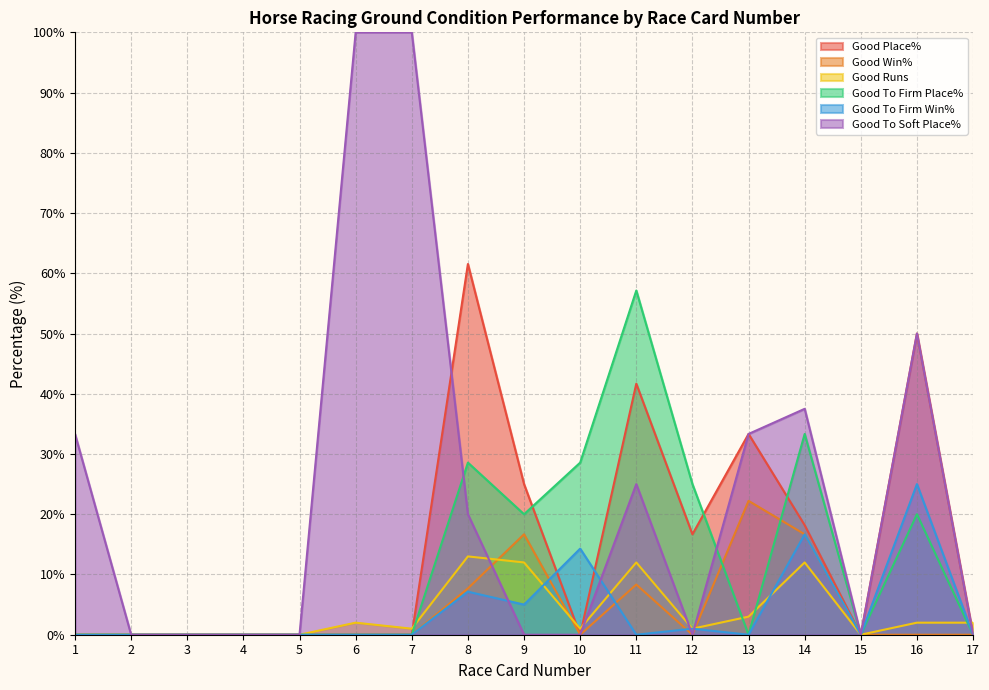

At which category does Good To Firm Win% reach its first local peak?

8